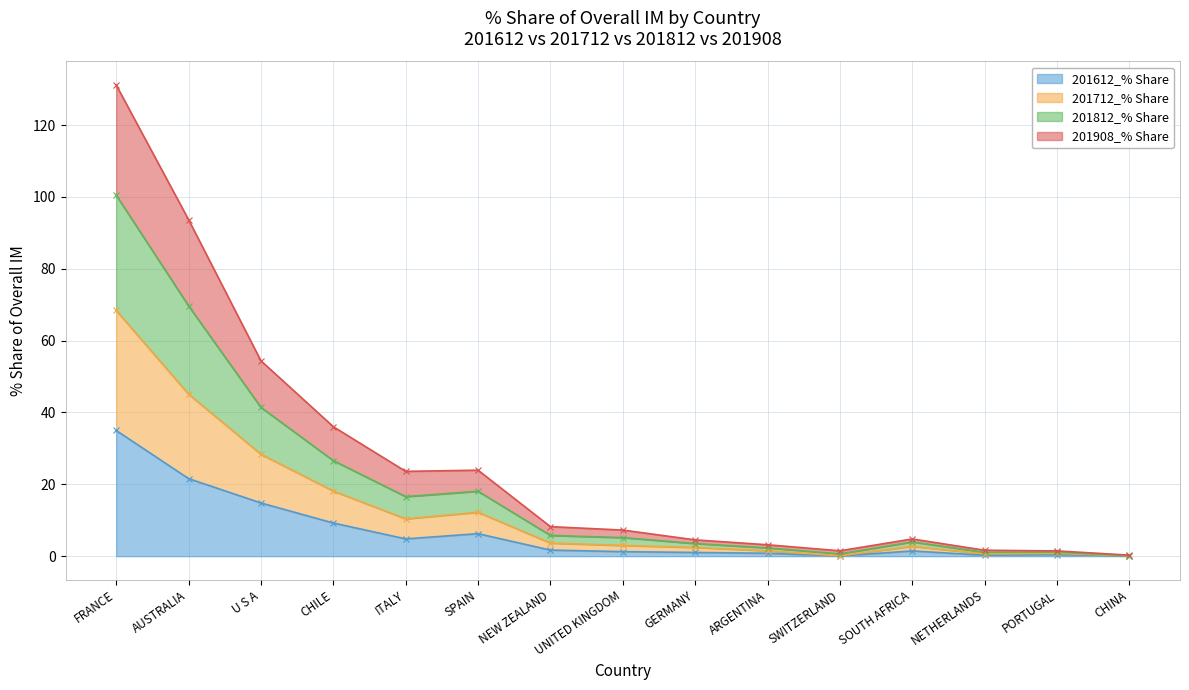

True or false: 201908_% Share has a value of 28.4 at U S A.

True